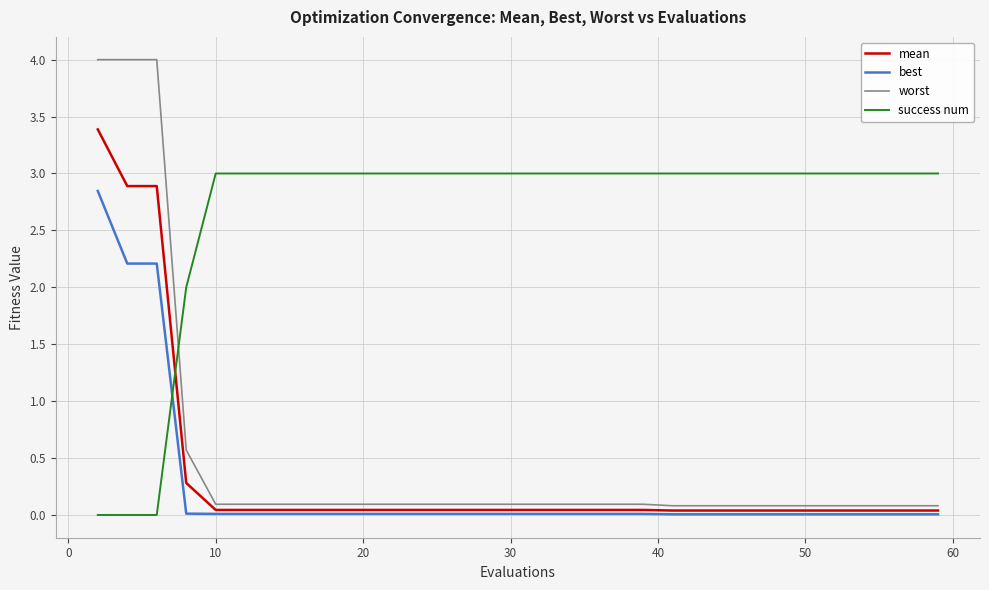

Which series has the widest spread of values?

worst